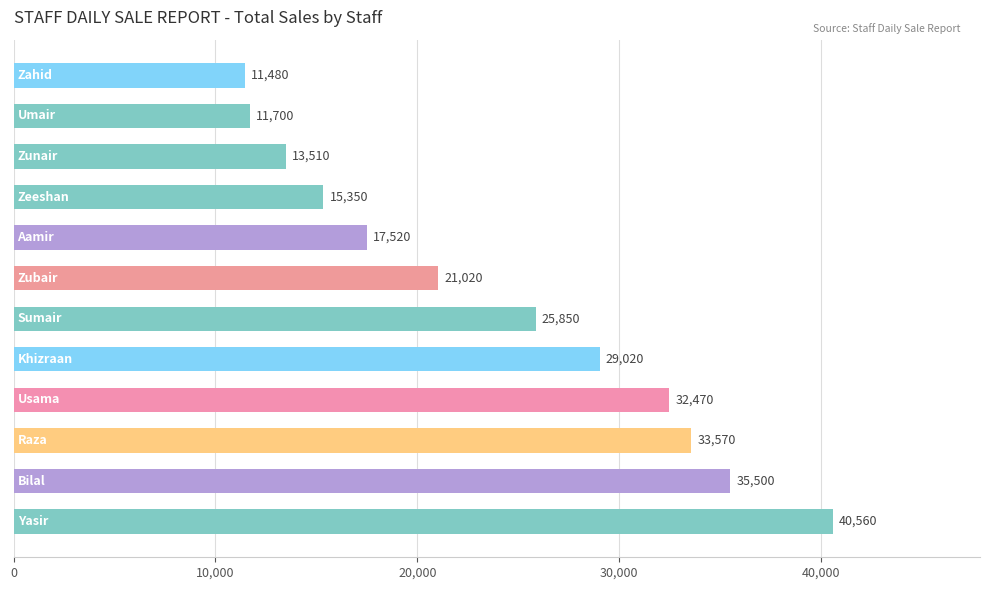

Does the chart contain stacked bars?

No